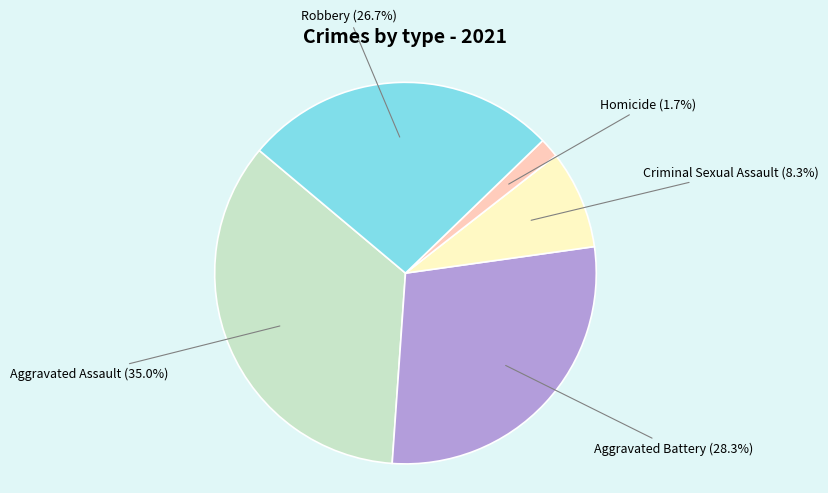

Does Robbery account for over 50% of the chart?

No